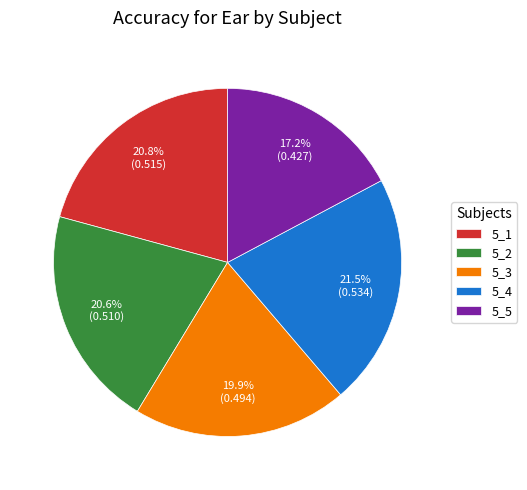

What percentage is NOT represented by 5_4?

78.5%